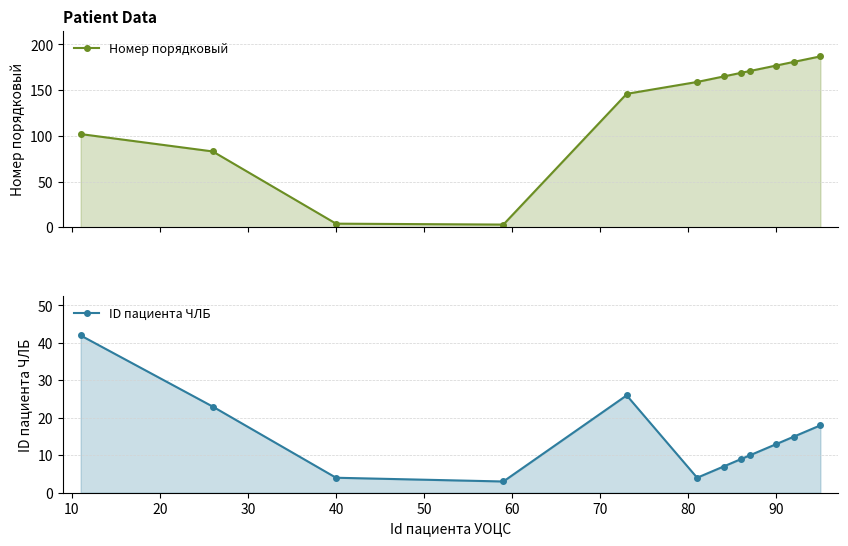

Between 10 and 40, which is larger?

40